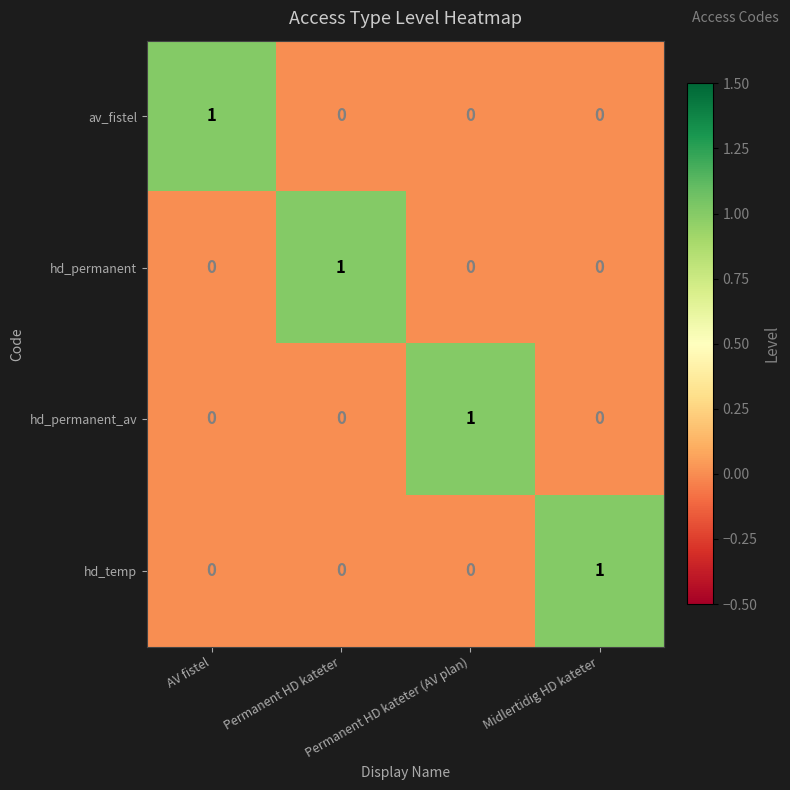

Count the hd_temp values in the range 0 to 1.

4